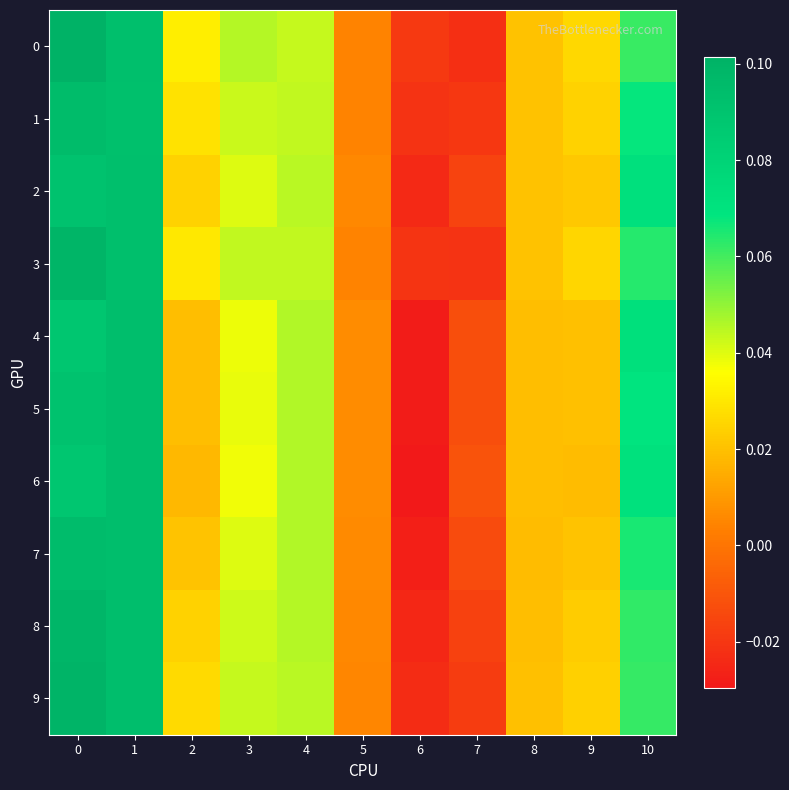

Reading left to right, transcribe all the data shown in this chart.

0: 0=0.1	1=0.1	2=0.0	3=0.0	4=0.0	5=0.0	6=-0.0	7=-0.0	8=0.0	9=0.0	10=0.1
1: 0=0.1	1=0.1	2=0.0	3=0.0	4=0.0	5=0.0	6=-0.0	7=-0.0	8=0.0	9=0.0	10=0.1
2: 0=0.1	1=0.1	2=0.0	3=0.0	4=0.0	5=0.0	6=-0.0	7=-0.0	8=0.0	9=0.0	10=0.1
3: 0=0.1	1=0.1	2=0.0	3=0.0	4=0.0	5=0.0	6=-0.0	7=-0.0	8=0.0	9=0.0	10=0.1
4: 0=0.1	1=0.1	2=0.0	3=0.0	4=0.0	5=0.0	6=-0.0	7=-0.0	8=0.0	9=0.0	10=0.1
5: 0=0.1	1=0.1	2=0.0	3=0.0	4=0.0	5=0.0	6=-0.0	7=-0.0	8=0.0	9=0.0	10=0.1
6: 0=0.1	1=0.1	2=0.0	3=0.0	4=0.0	5=0.0	6=-0.0	7=-0.0	8=0.0	9=0.0	10=0.1
7: 0=0.1	1=0.1	2=0.0	3=0.0	4=0.0	5=0.0	6=-0.0	7=-0.0	8=0.0	9=0.0	10=0.1
8: 0=0.1	1=0.1	2=0.0	3=0.0	4=0.0	5=0.0	6=-0.0	7=-0.0	8=0.0	9=0.0	10=0.1
9: 0=0.1	1=0.1	2=0.0	3=0.0	4=0.0	5=0.0	6=-0.0	7=-0.0	8=0.0	9=0.0	10=0.1